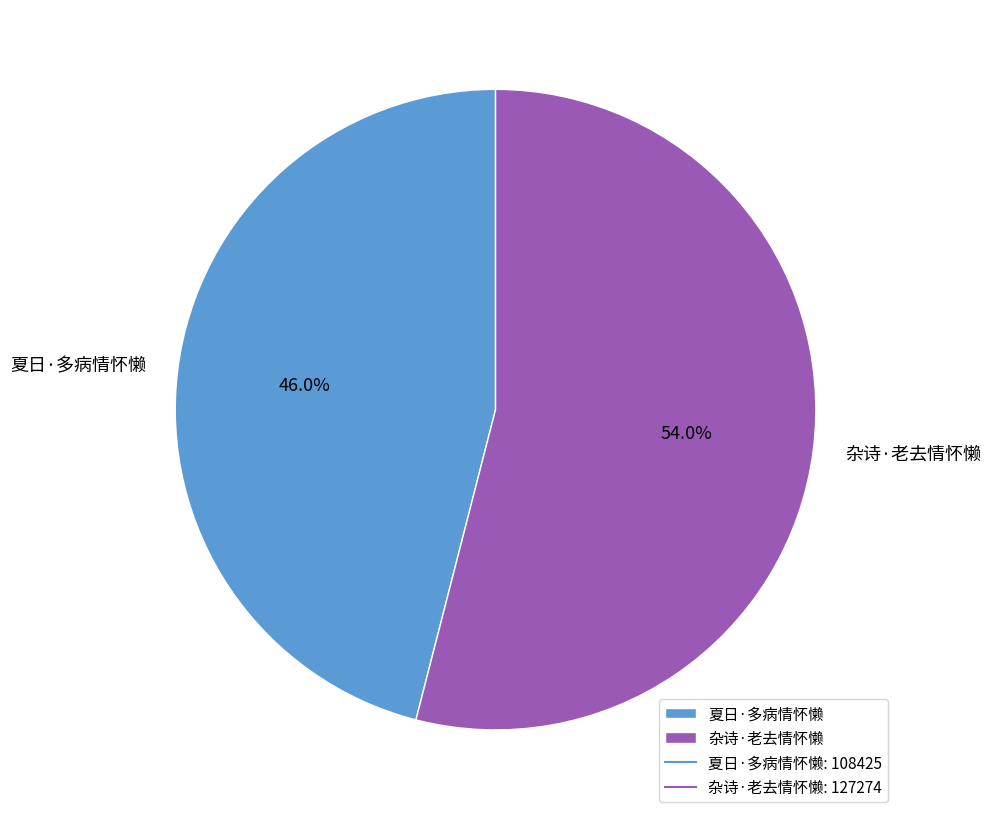

How many slices are in this pie chart?

2